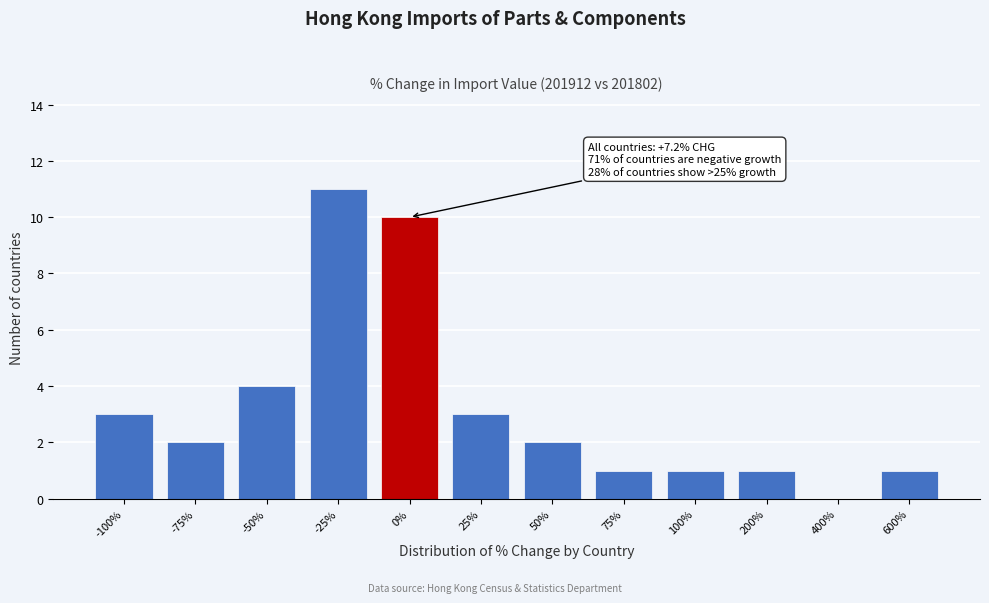

Reading left to right, list all the values displayed in this chart.

-100%=3	-75%=2	-50%=4	-25%=11	0%=10	25%=3	50%=2	75%=1	100%=1	200%=1	400%=0	600%=1